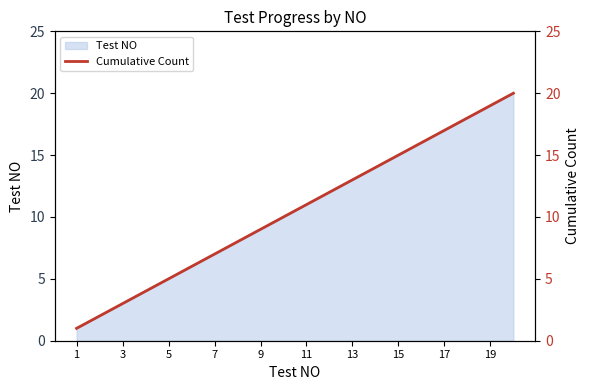

How many data points does each series have?

20